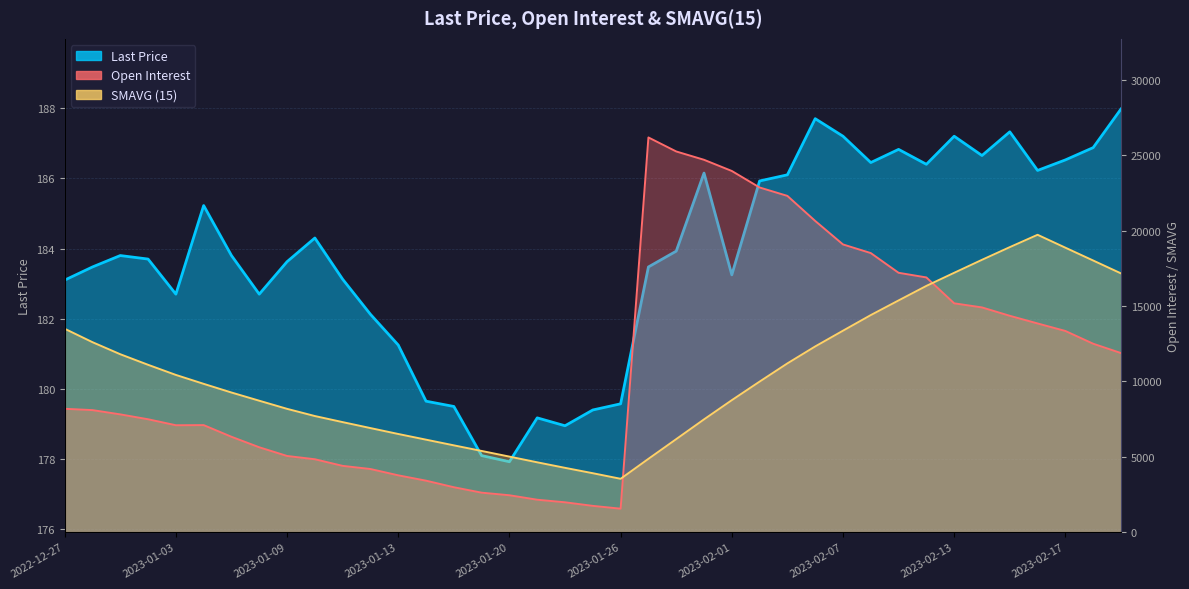

What is the sum of all SMAVG (15) values?

410305.0